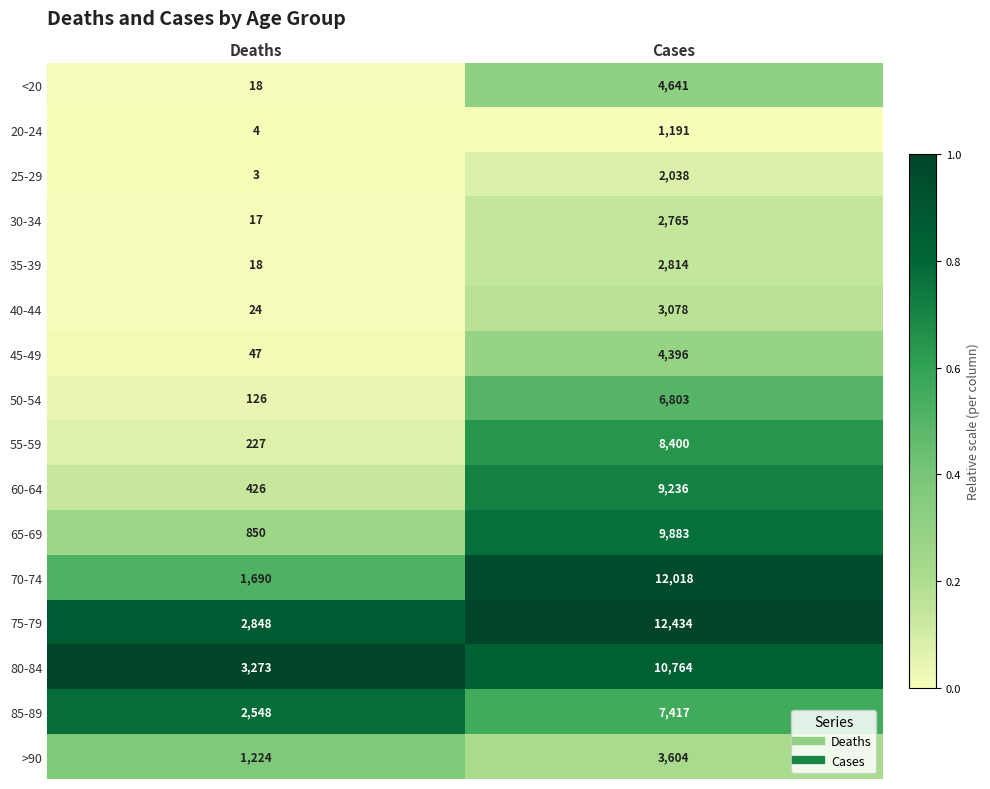

The 70-74 series shows 2773 at Cases. True or false?

False